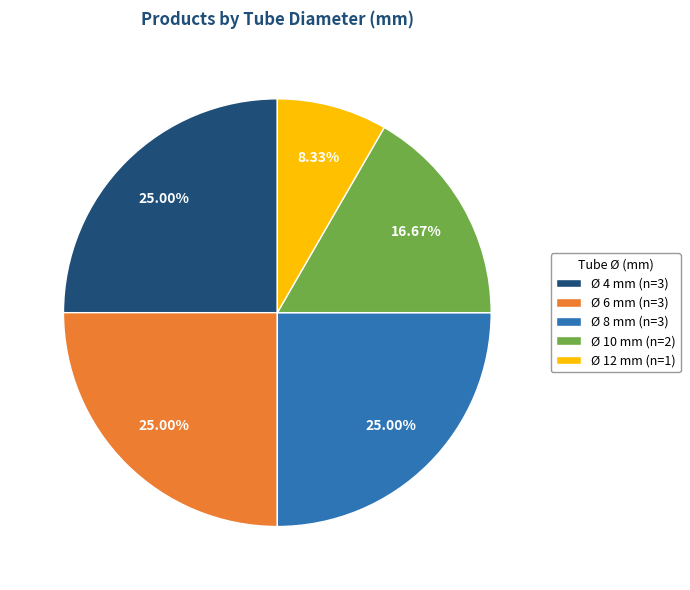

Combined, do Ø 8 mm (n=3) and Ø 10 mm (n=2) account for over 50%?

No